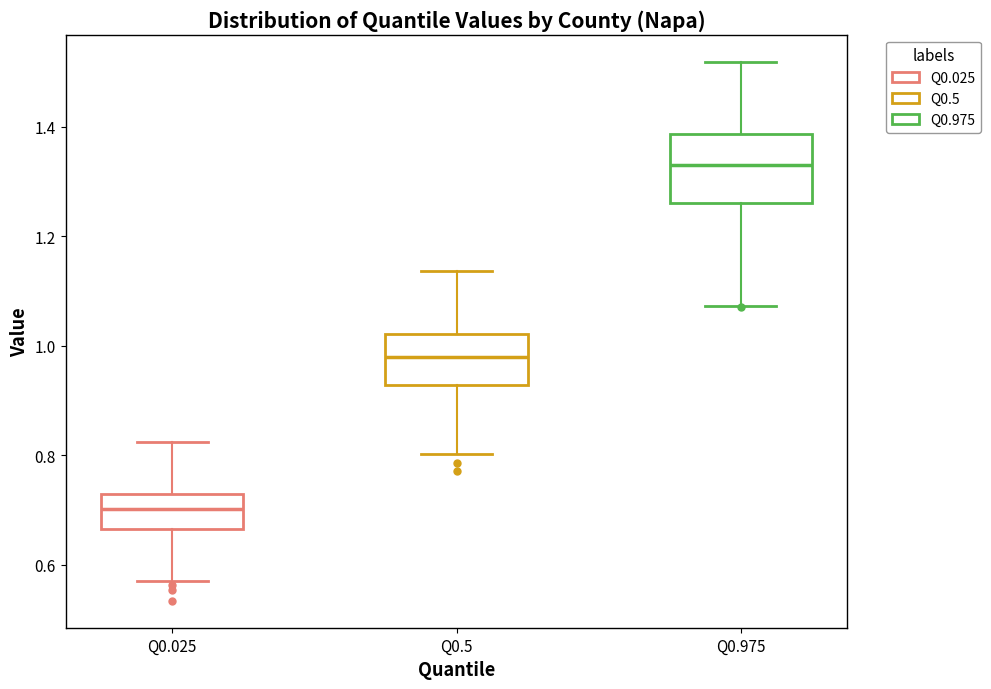

Reading left to right, transcribe this box plot: for each box, give where its median line is, the range the box spans, and where its two whiskers end, as read against the y-axis. The values are not printed on the chart, so give them approximately, as read against the axis.

Q0.025: median 0.70, box 0.66 to 0.72, whiskers 0.58 to 0.82
Q0.5: median 0.98, box 0.92 to 1.02, whiskers 0.80 to 1.14
Q0.975: median 1.34, box 1.26 to 1.38, whiskers 1.08 to 1.52